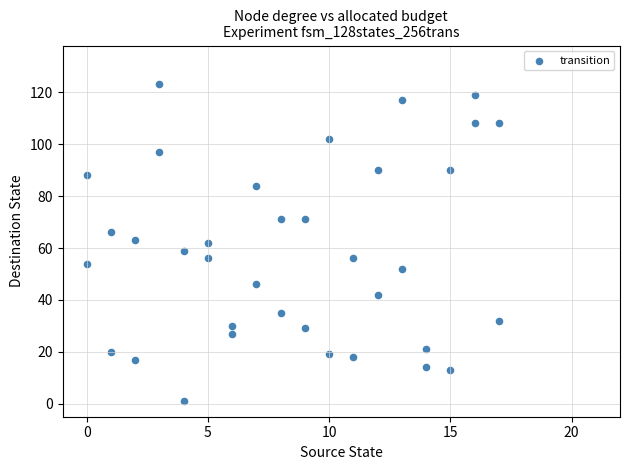

What is the range of Y values (max minus min)?

122